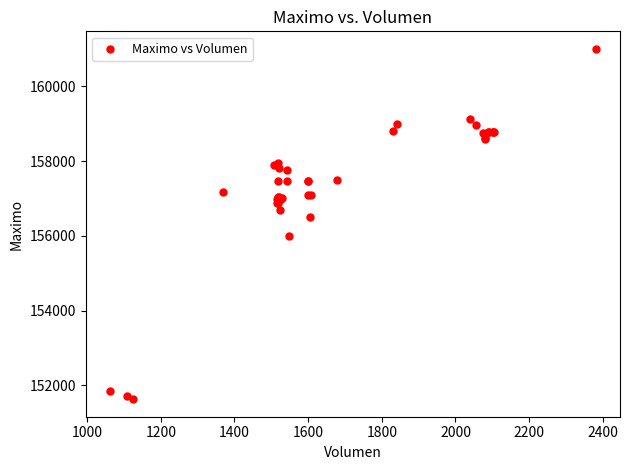

What Y value in the scatter plot is closest to 156316?

156500